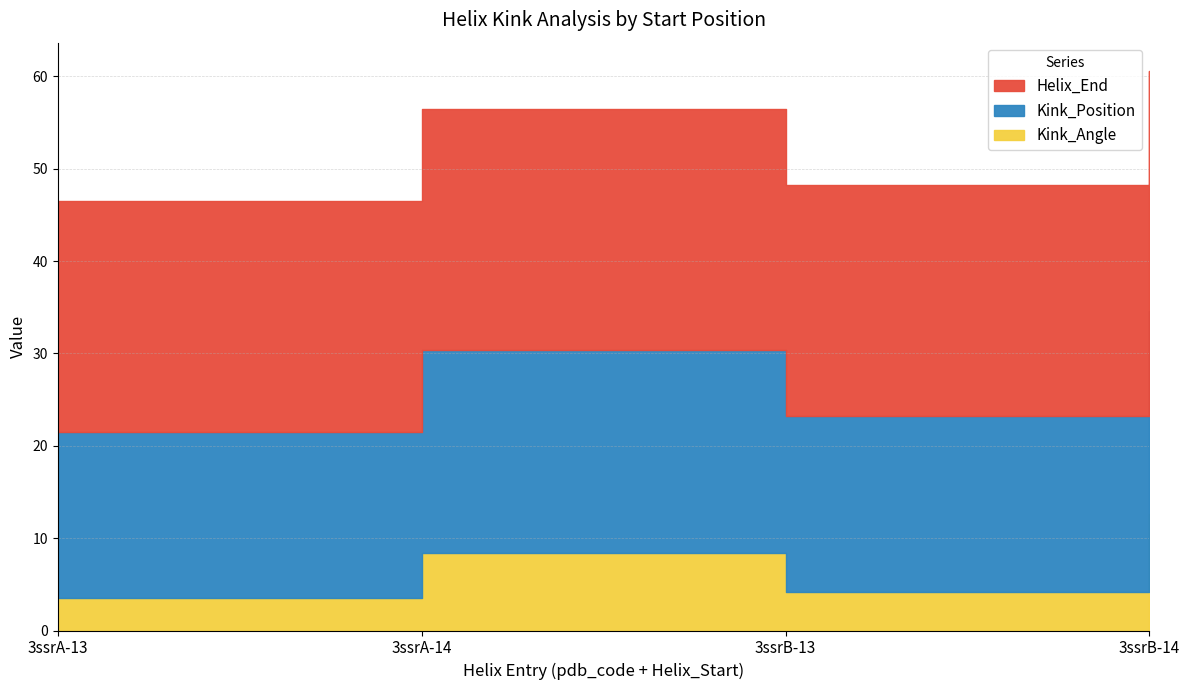

In Kink_Position, how many points are higher than both neighbors (excluding endpoints)?

1